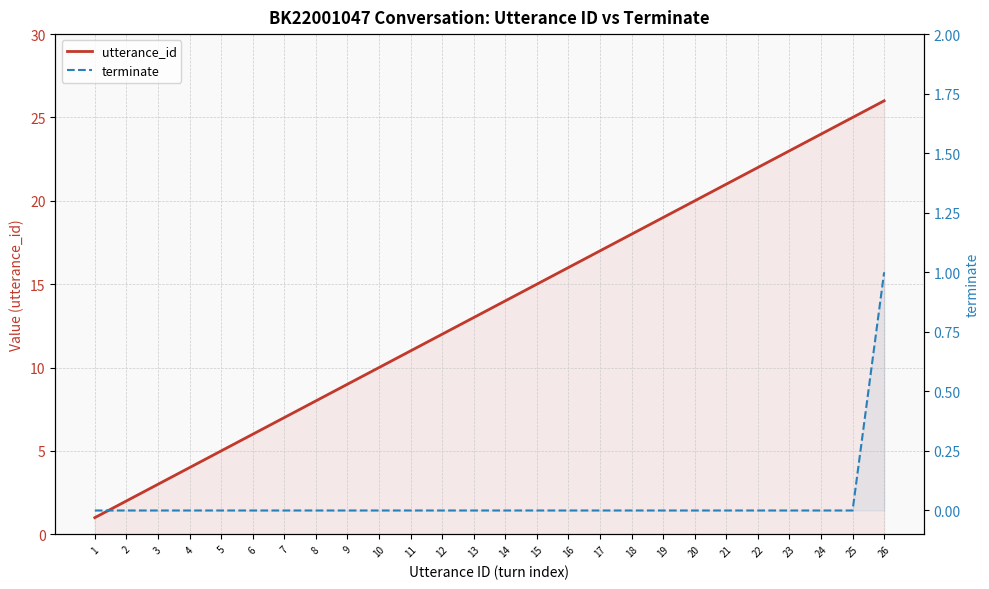

True or false: utterance_id and terminate intersect in this chart.

False